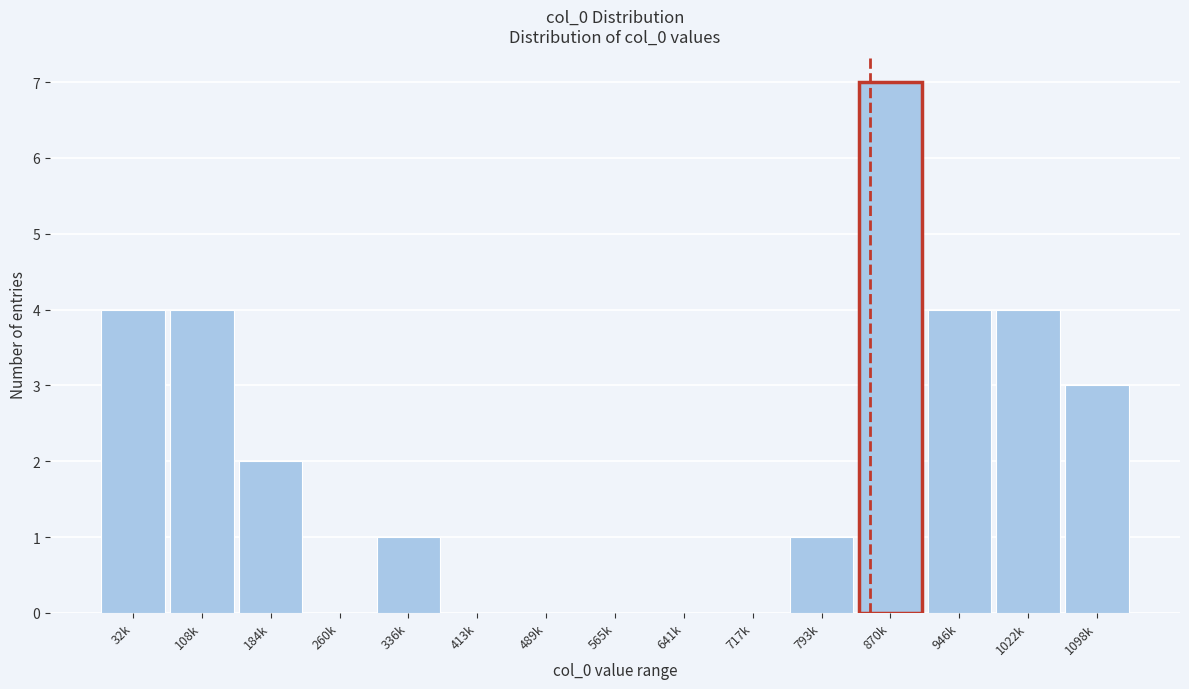

Reading left to right, list all the values displayed in this chart.

32k=4	108k=4	184k=2	260k=0	336k=1	413k=0	489k=0	565k=0	641k=0	717k=0	793k=1	870k=7	946k=4	1022k=4	1098k=3